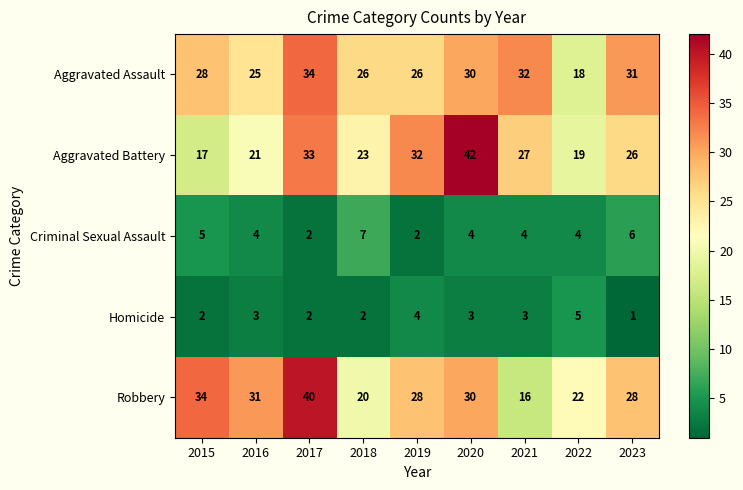

At which label does Robbery first exceed 28?

2015